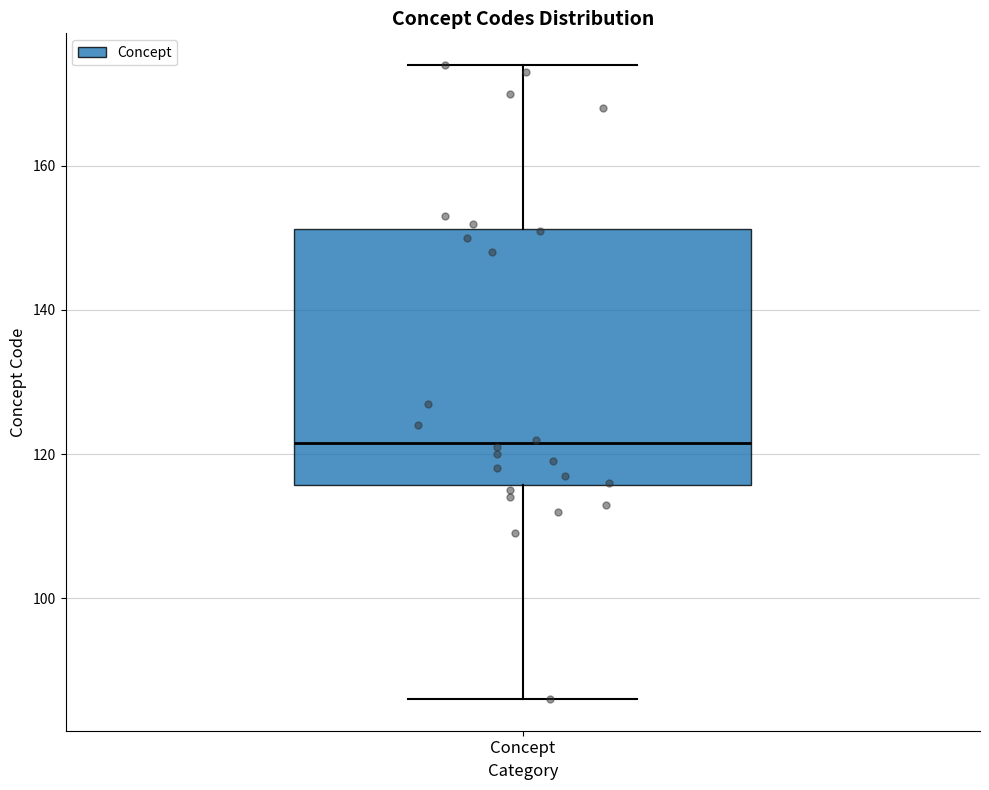

Transcribe this box plot: give where the median line is, the range the box spans, and where the two whiskers end, as read against the y-axis. The values are not printed on the chart, so give them approximately, as read against the axis.

median 122, box 116 to 152, whiskers 86 to 174